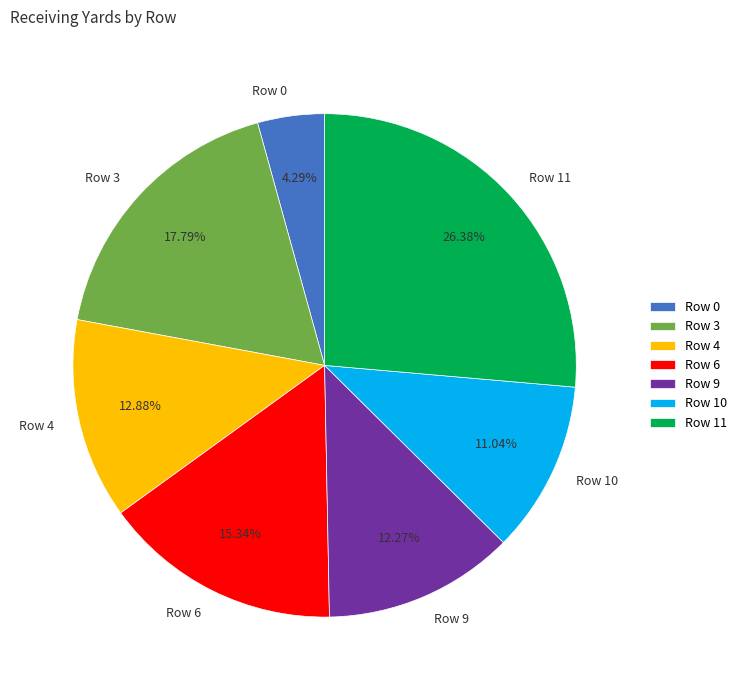

To the nearest percent, what percentage of the pie is Row 3?

18%